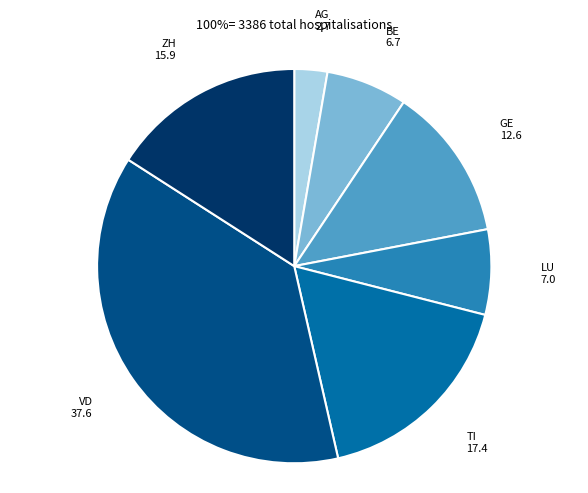

Is there any slice that represents more than half of the pie?

No